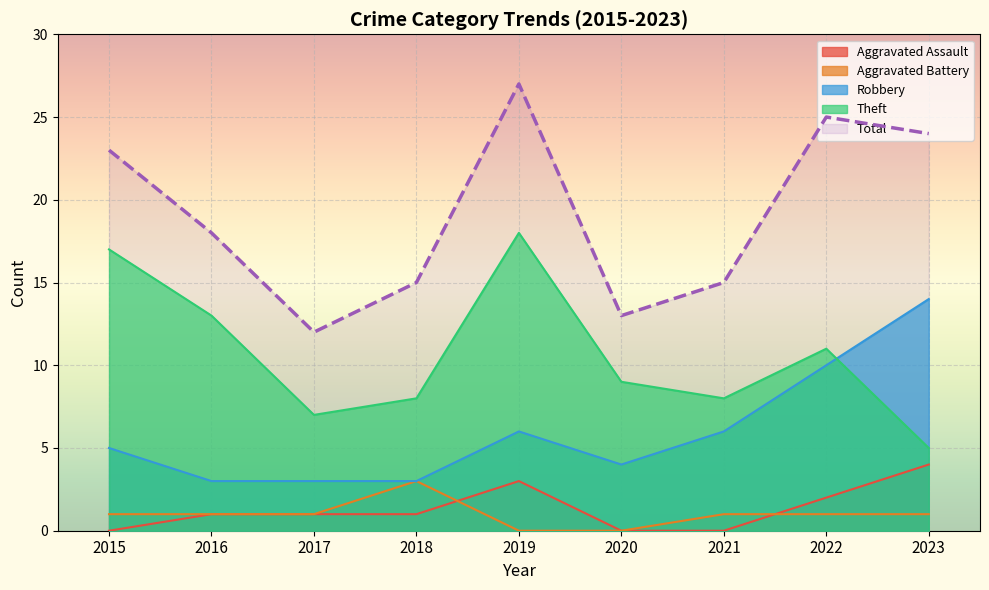

In Aggravated Battery, how many points are higher than both neighbors (excluding endpoints)?

1